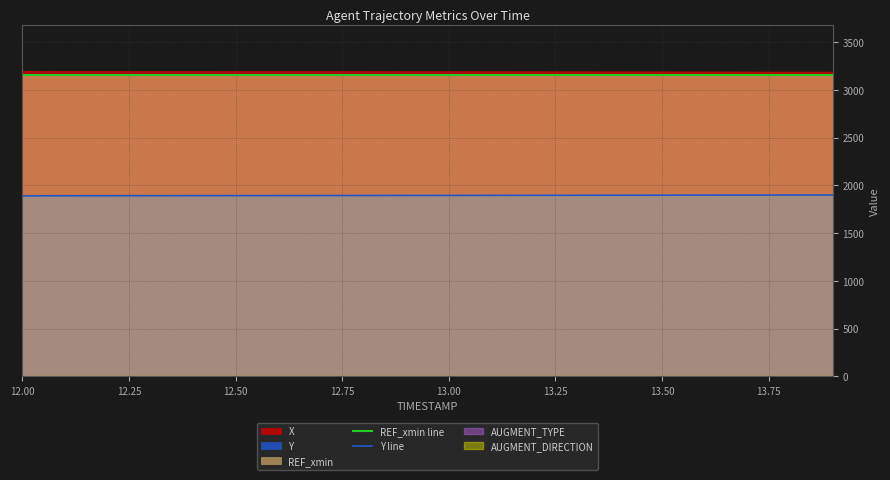

True or false: REF_xmin line and Y line cross at least once.

False